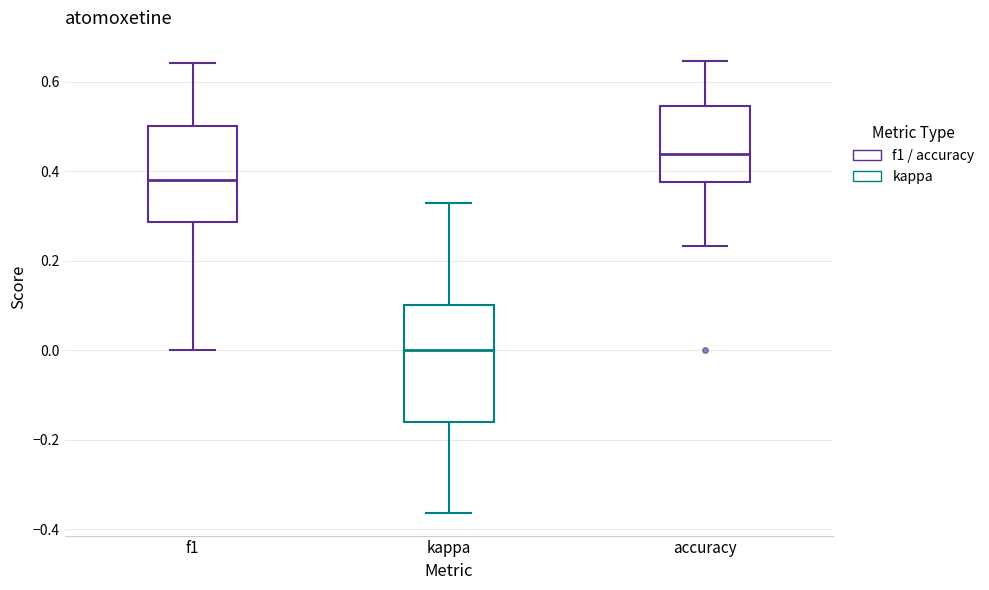

Reading left to right, read every box against the y-axis: the position of its median line, the range the box covers, and the ends of its whiskers. The values are not printed on the chart, so give them approximately, as read against the axis.

f1: median 0.38, box 0.28 to 0.50, whiskers 0.00 to 0.64
kappa: median 0.00, box -0.16 to 0.10, whiskers -0.36 to 0.32
accuracy: median 0.44, box 0.38 to 0.54, whiskers 0.24 to 0.64